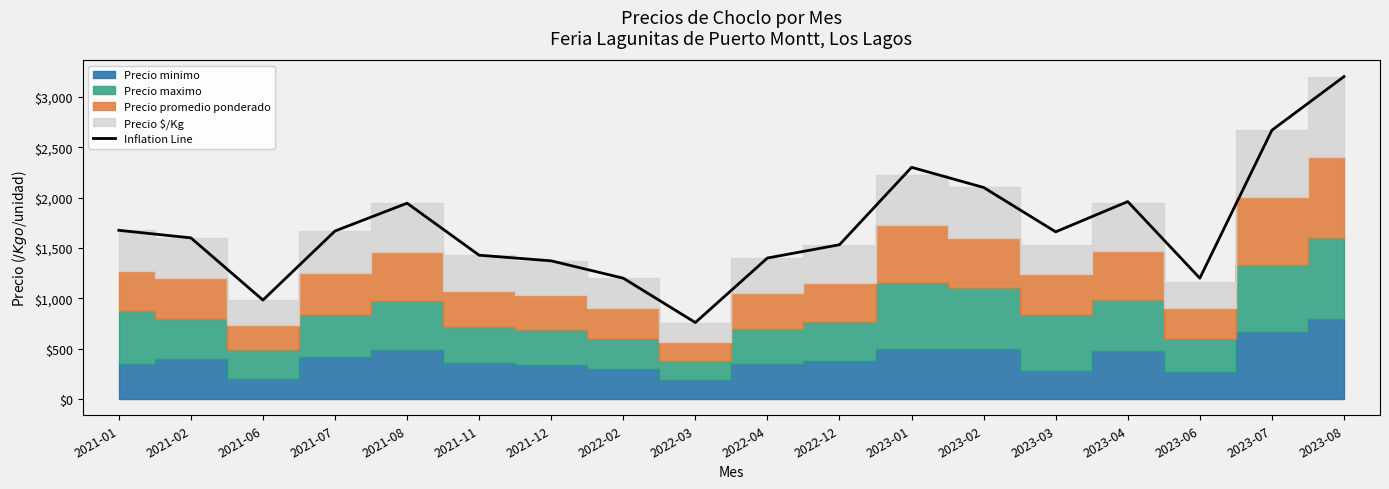

Between 2022-04 and 2023-04, which is larger?

2023-04